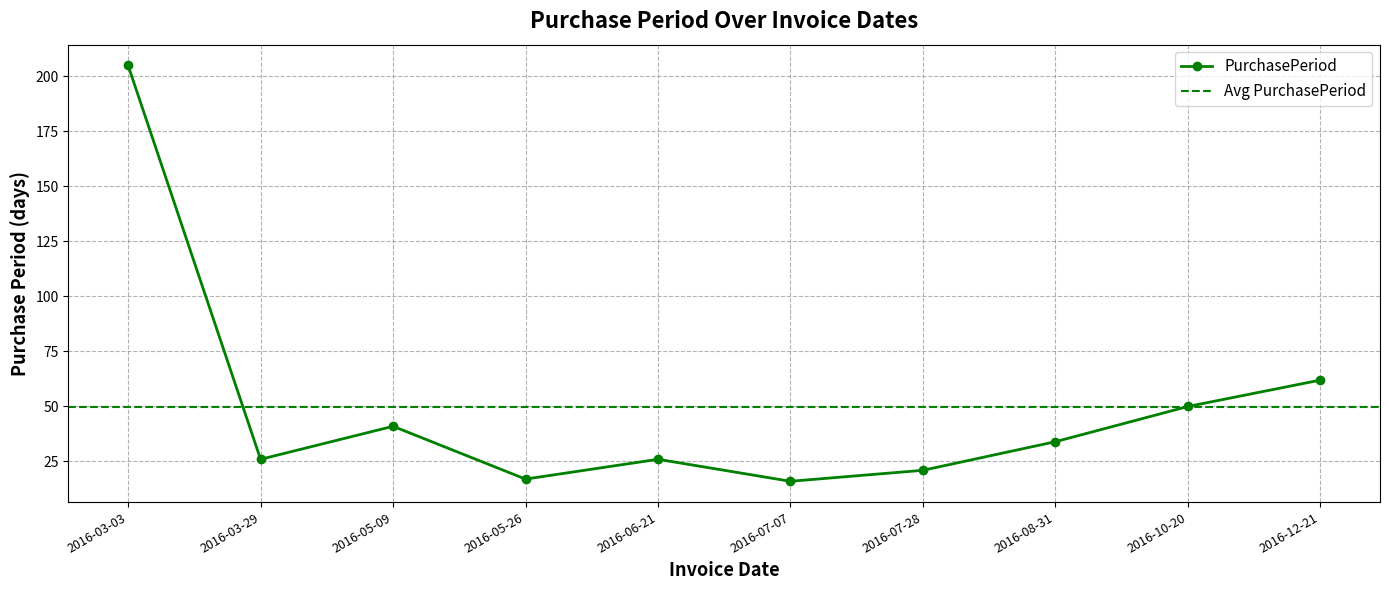

Rank the categories by value from highest to lowest.

2016-03-03, 2016-12-21, 2016-10-20, 2016-05-09, 2016-08-31, 2016-03-29, 2016-06-21, 2016-07-28, 2016-05-26, 2016-07-07